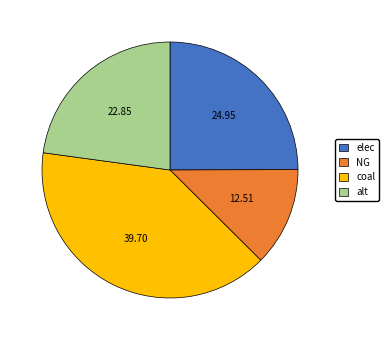

The coal slice represents 32% of the pie. True or false?

False